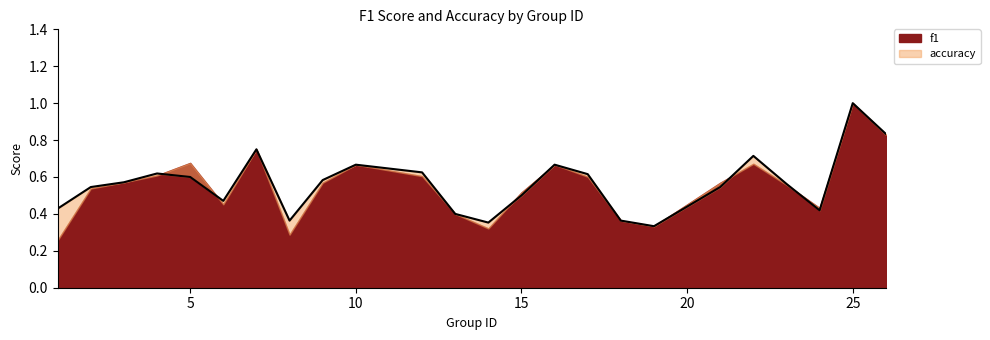

How many values are between 0 and 1?

24